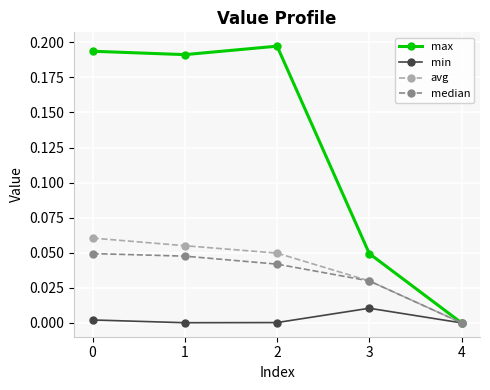

Rank the series by their maximum value, from lowest to highest.

min, median, avg, max